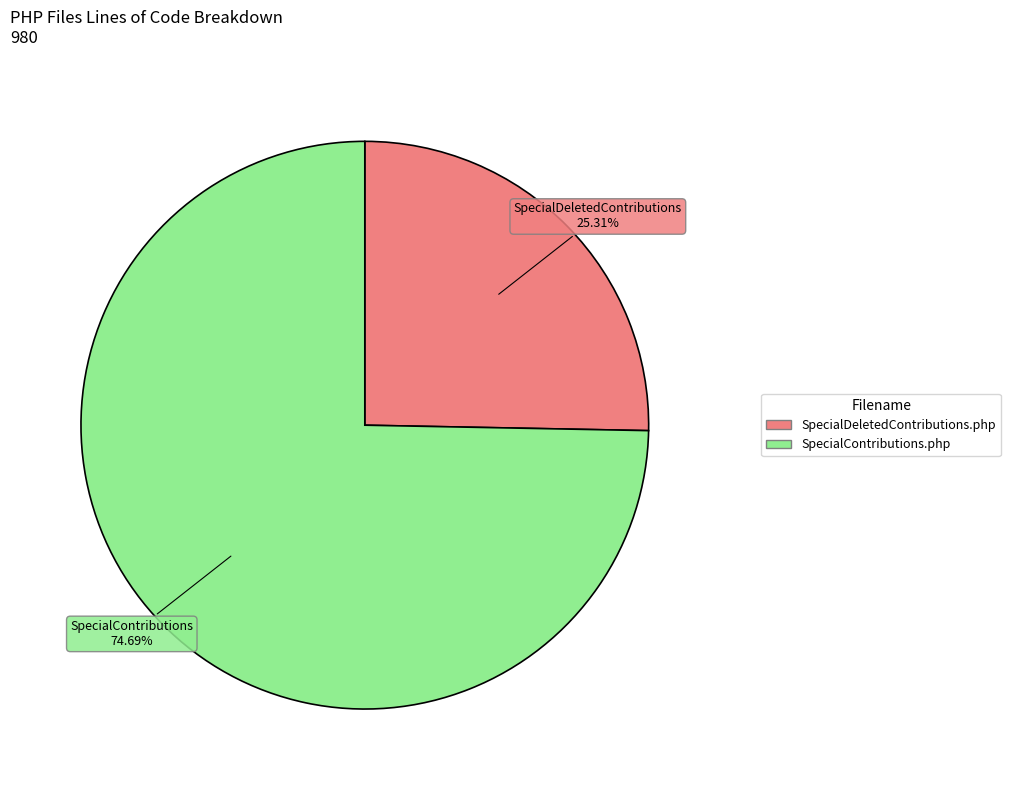

Which has a higher value, SpecialDeletedContributions.php or SpecialContributions.php?

SpecialContributions.php